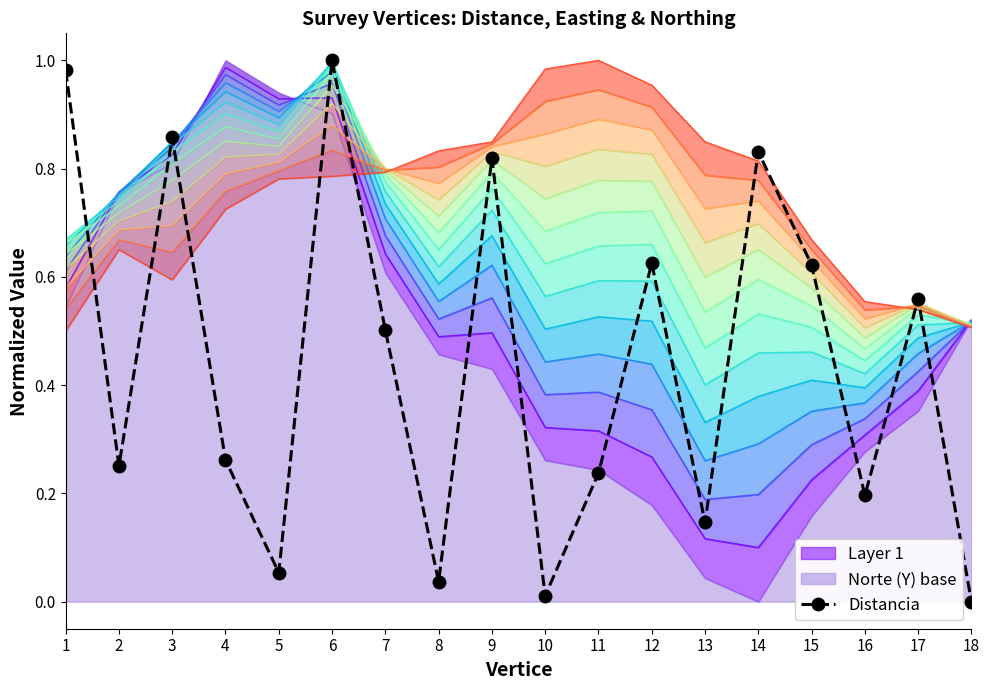

How many lines are shown in the chart?

1